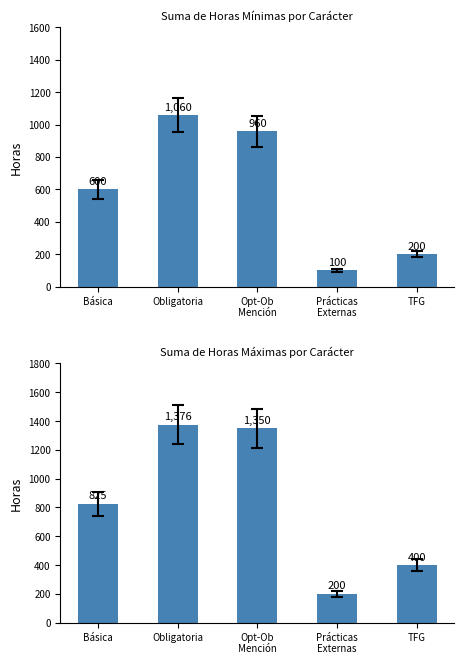

The Suma de Horas Min series shows 31 at Prácticas
Externas. True or false?

False